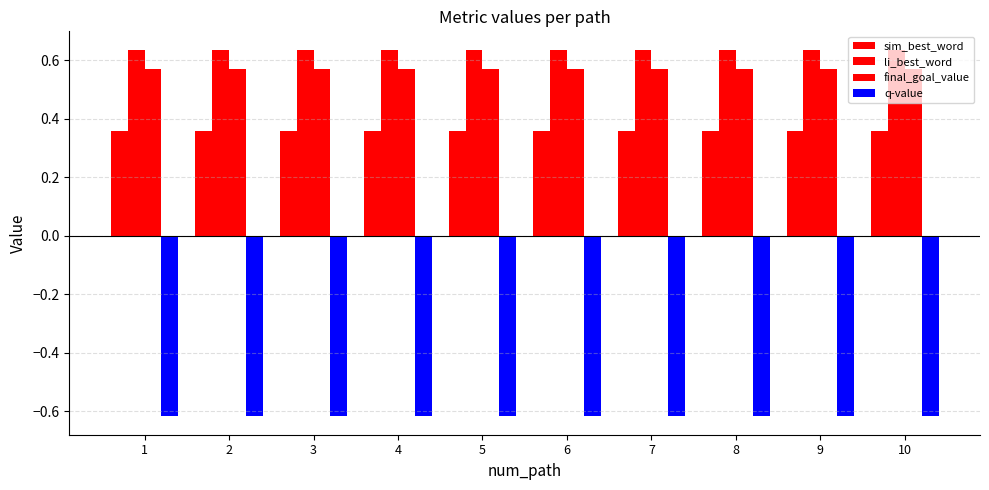

At how many categories does at least one series exceed 0?

10